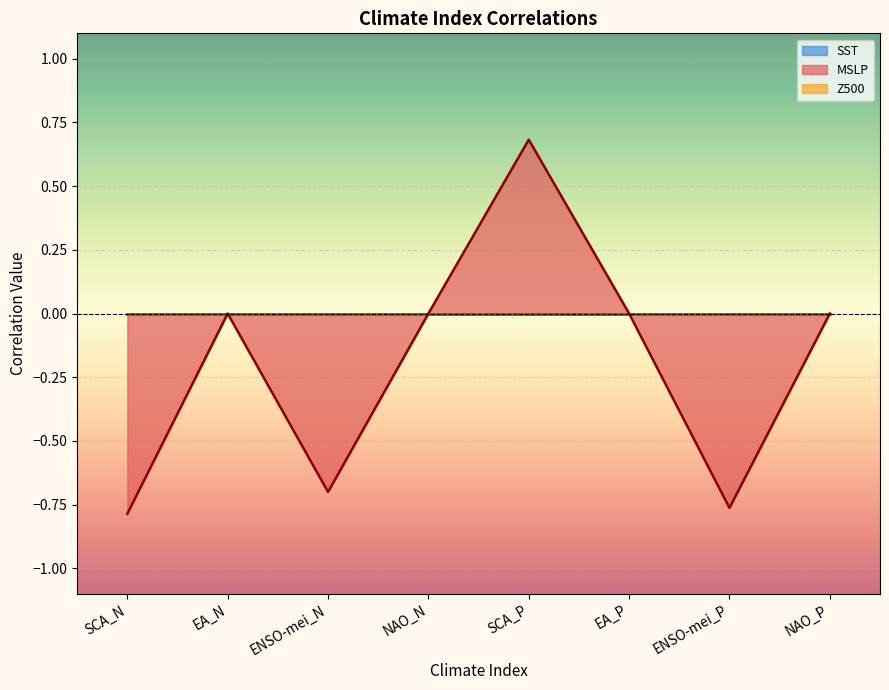

Does the chart display data point markers on the line(s)?

No